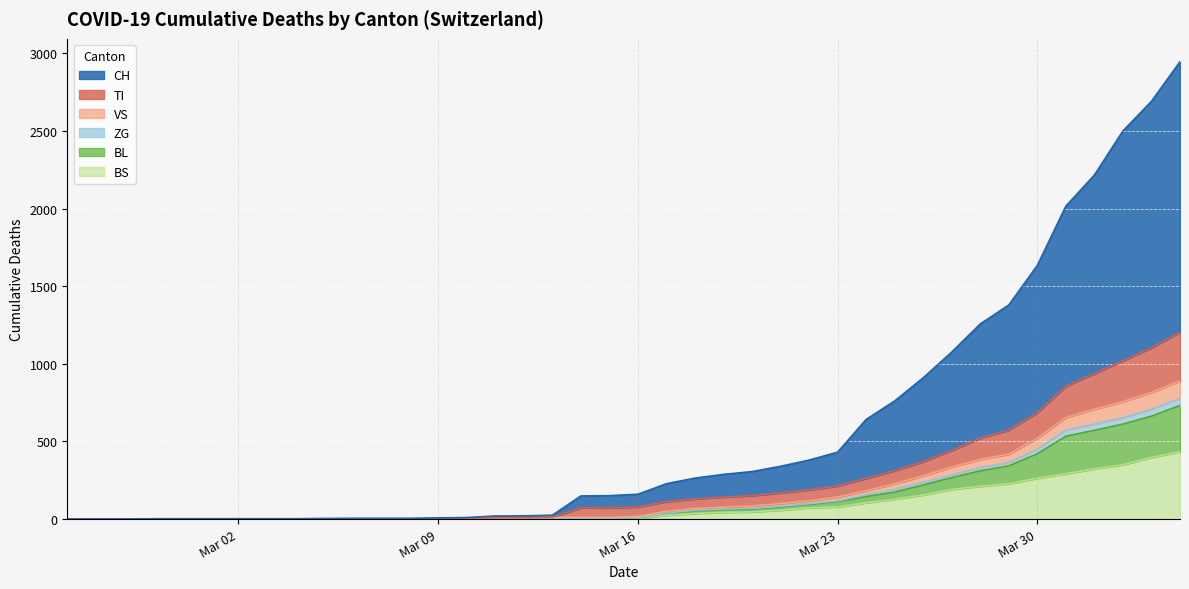

What is the highest value of the BS series?

434